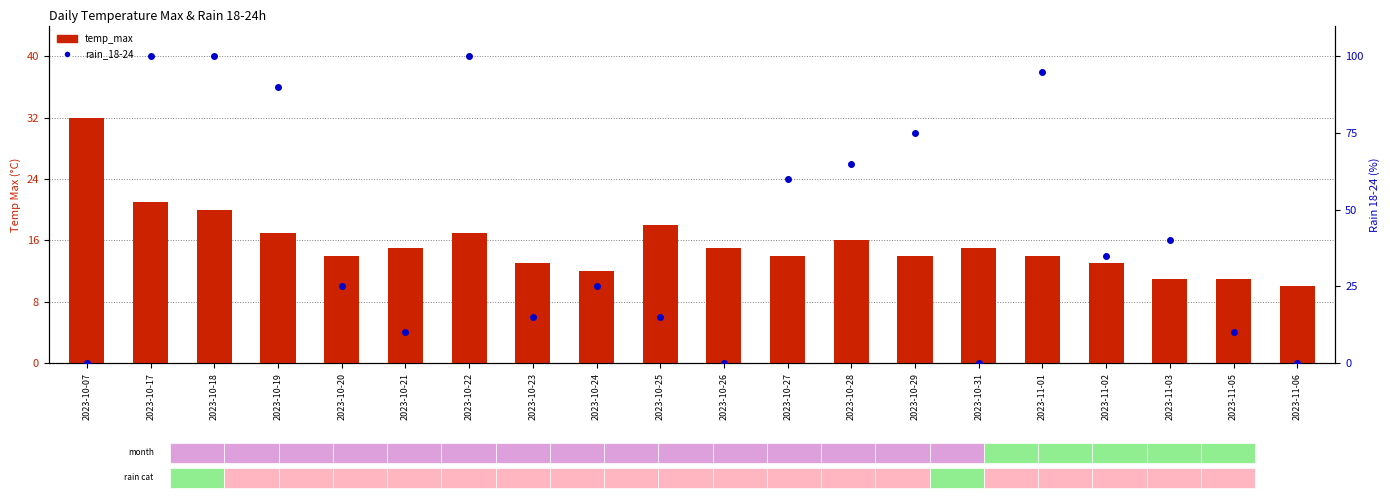

What is the total value across all series at 2023-11-06?

10